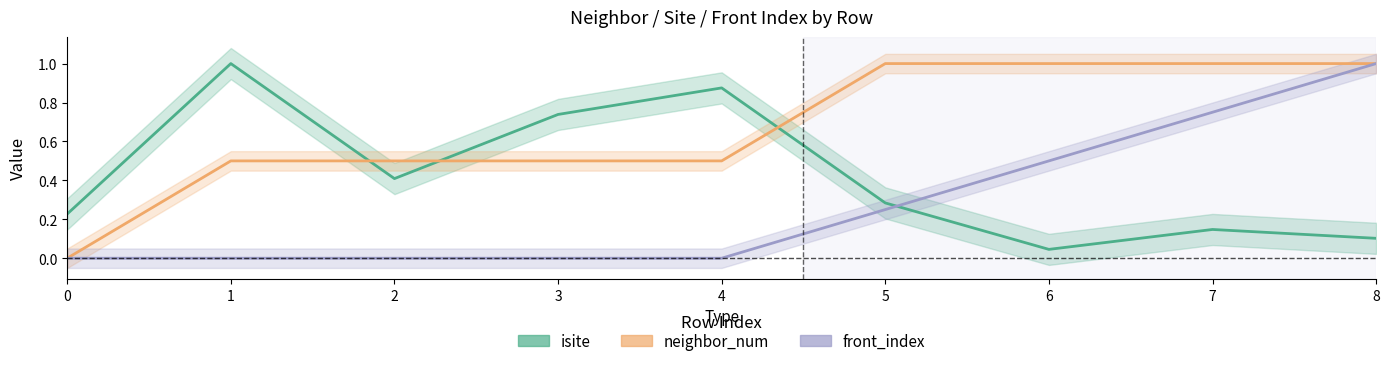

What is the difference between the second highest and minimum values in the isite series?

0.8